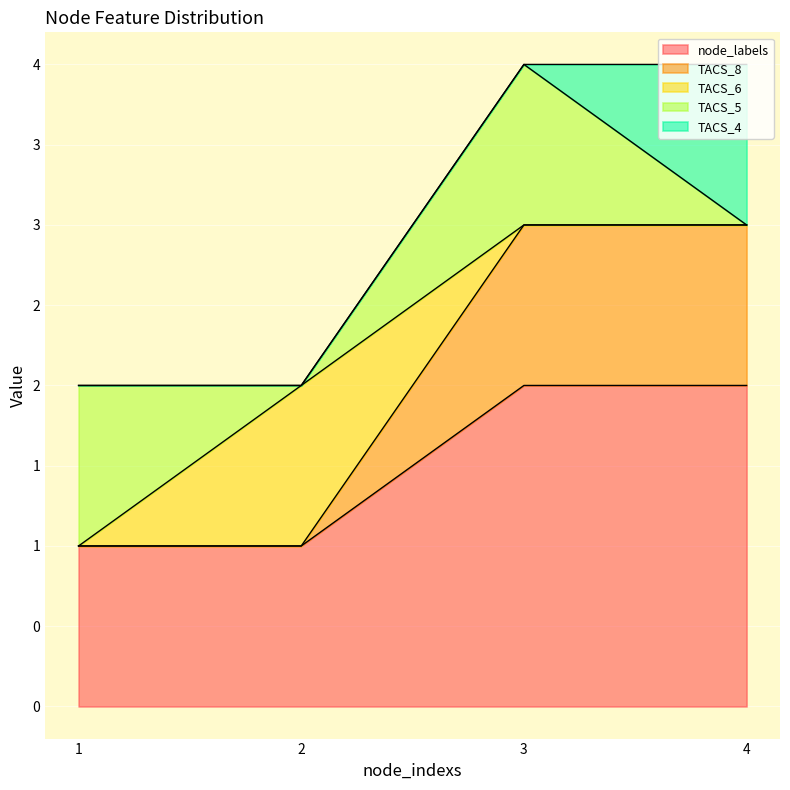

What is the sum of the TACS_4 values at 2 and 4?

1